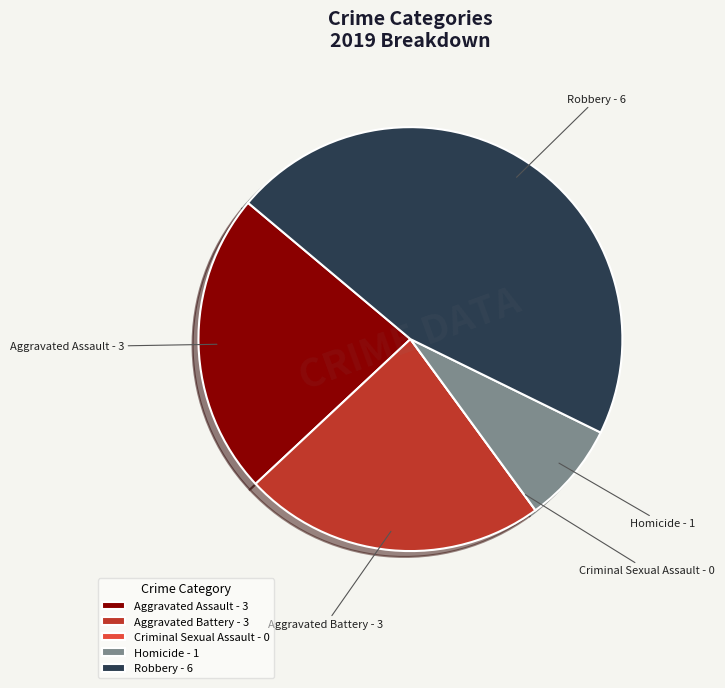

Is there any slice that represents more than half of the pie?

No